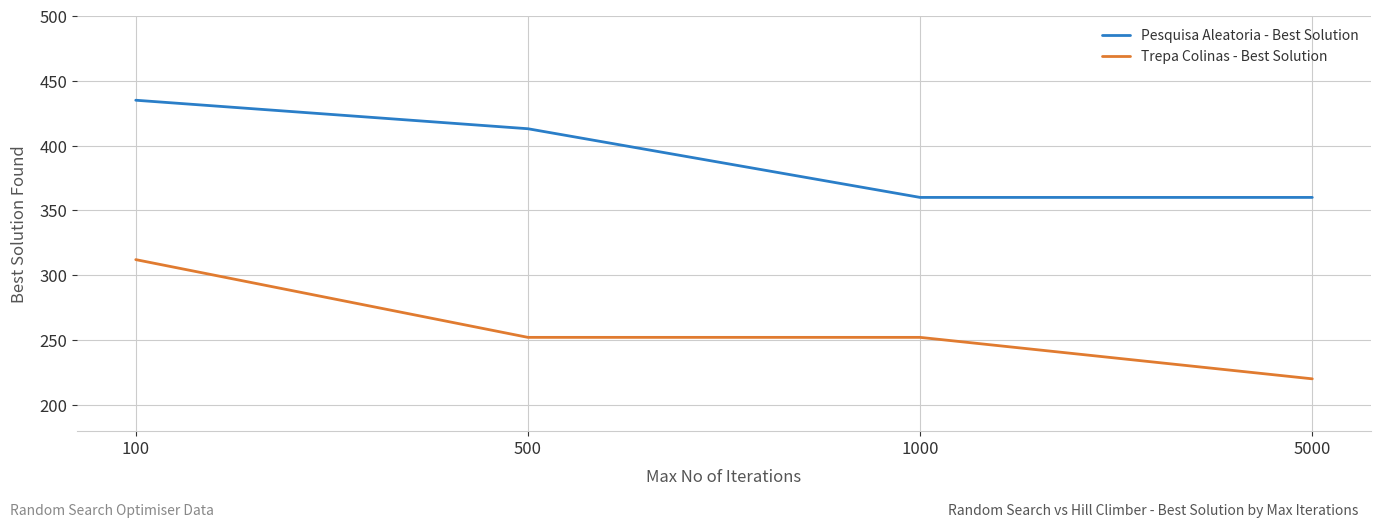

Reading left to right, what are all the values shown in this chart?

Pesquisa Aleatoria - Best Solution: 100=435	500=413	1000=360	5000=360
Trepa Colinas - Best Solution: 100=312	500=252	1000=252	5000=220